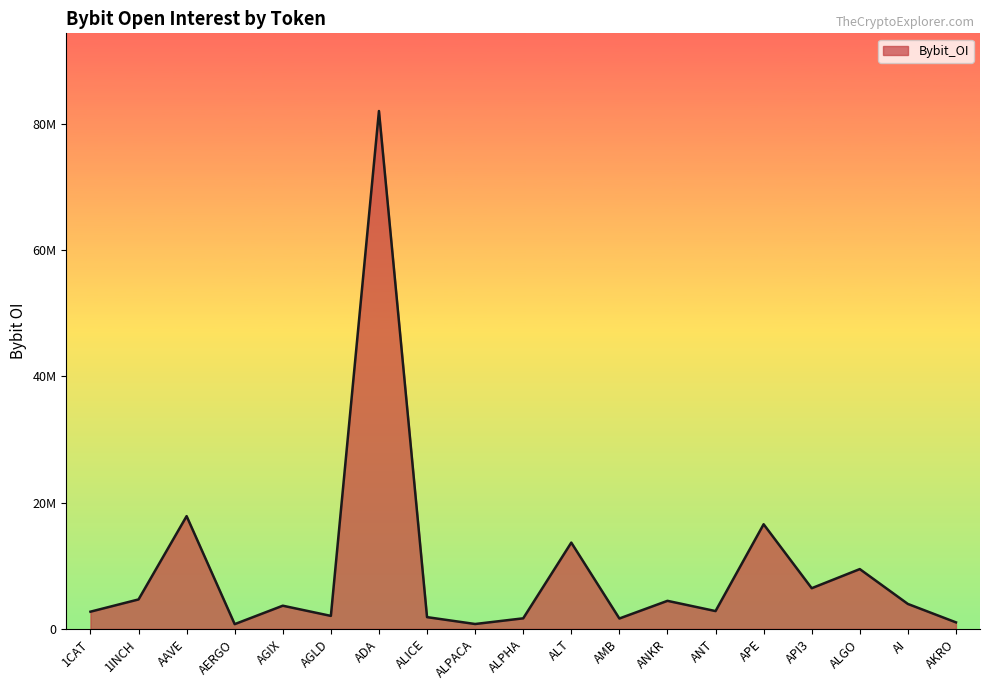

What is the ratio of the value at AGLD to the value at AAVE?

0.1